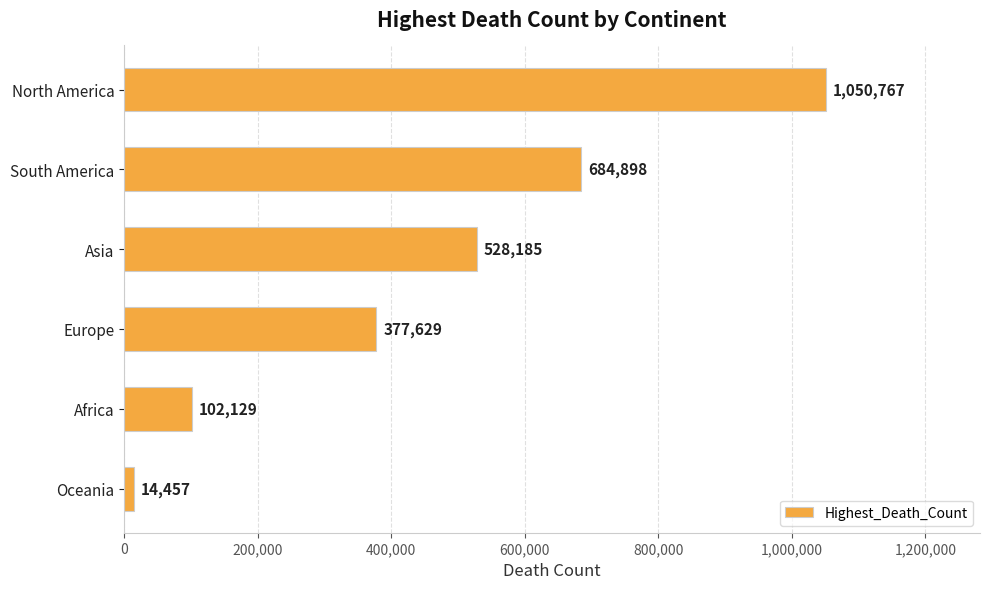

What is the difference between the maximum and minimum values?

1036310